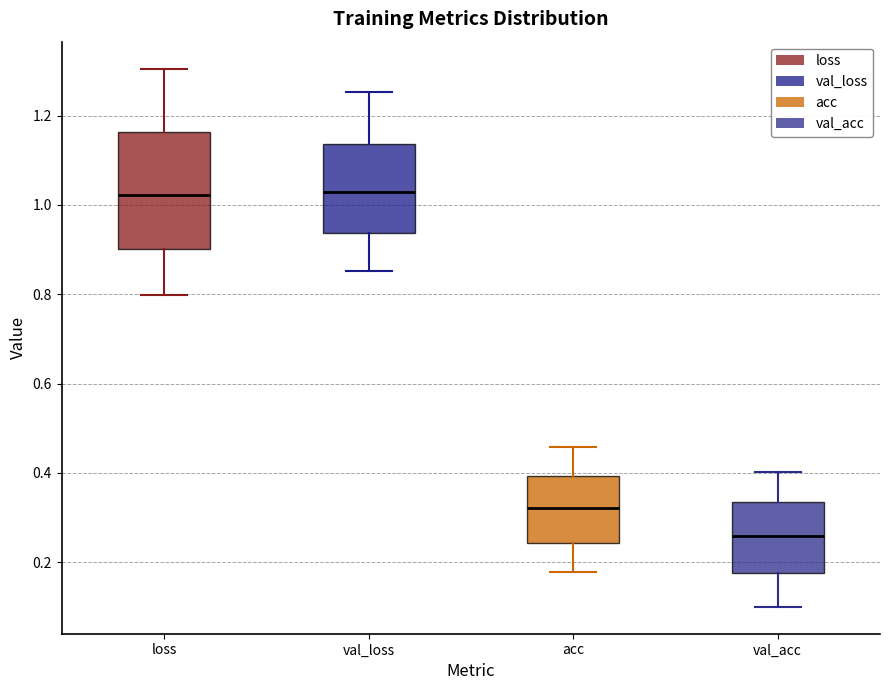

Reading left to right, read every box against the y-axis: the position of its median line, the range the box covers, and the ends of its whiskers. The values are not printed on the chart, so give them approximately, as read against the axis.

loss: median 1.02, box 0.90 to 1.16, whiskers 0.80 to 1.30
val_loss: median 1.02, box 0.94 to 1.14, whiskers 0.86 to 1.26
acc: median 0.32, box 0.24 to 0.40, whiskers 0.18 to 0.46
val_acc: median 0.26, box 0.18 to 0.34, whiskers 0.10 to 0.40